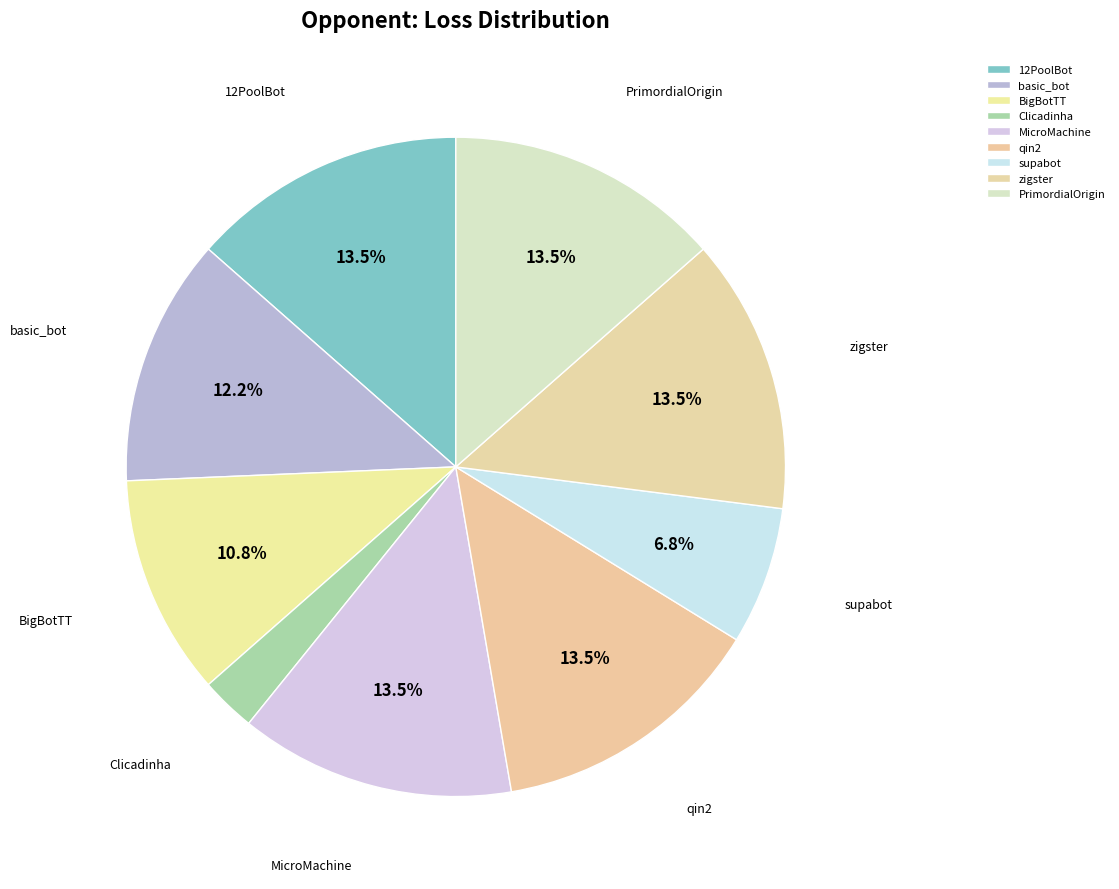

To the nearest percent, what is the average slice percentage?

11%